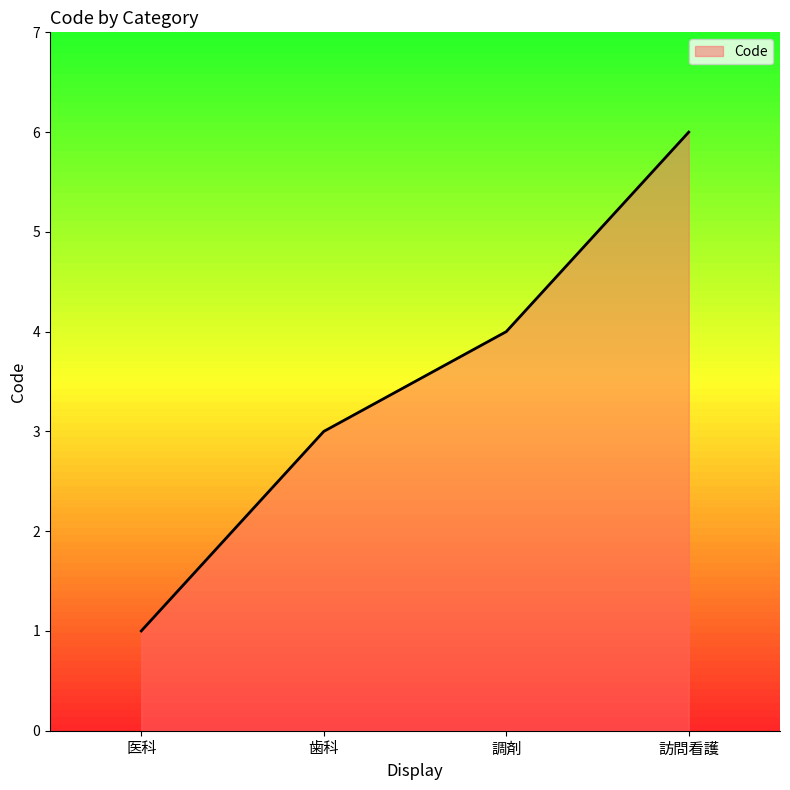

Reading left to right, what are all the values shown in this chart?

1	3	4	6